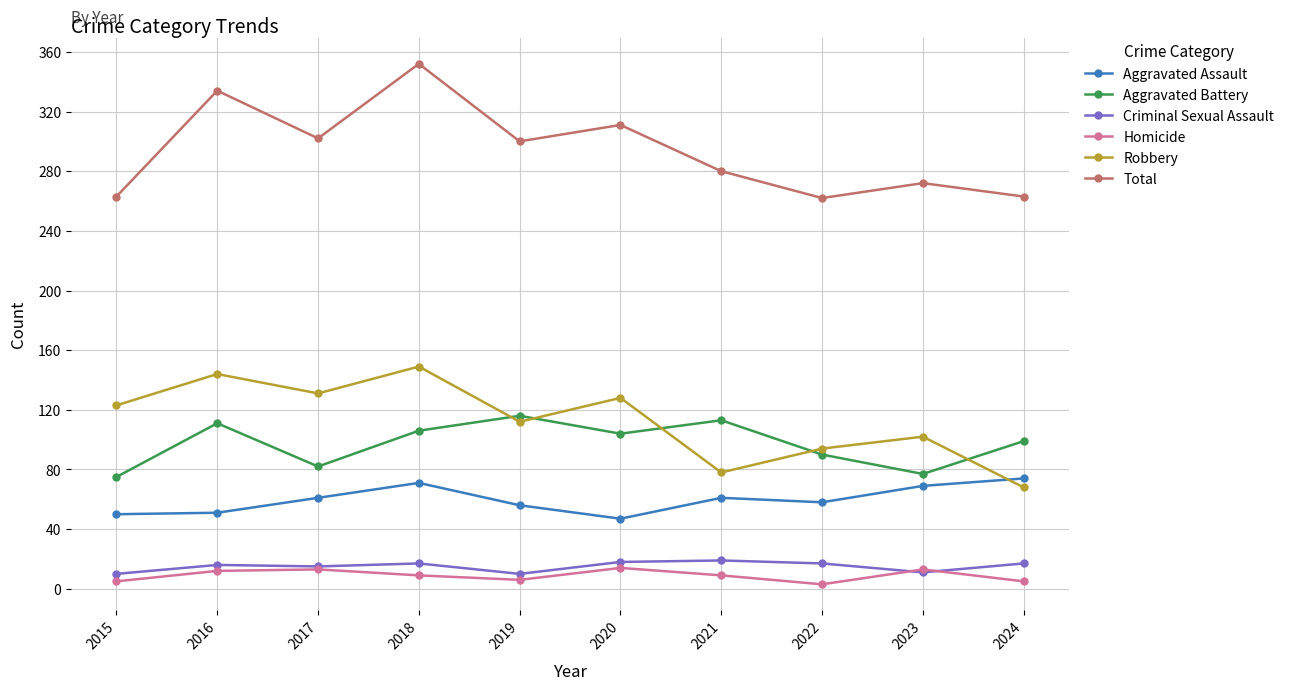

What is the spread (max minus min) of values at 2017?

289